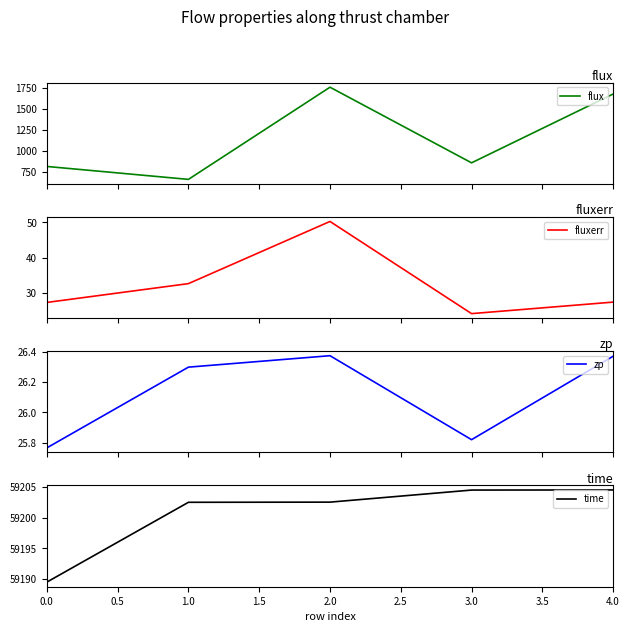

Rank the series by their maximum value, from highest to lowest.

time, flux, fluxerr, zp